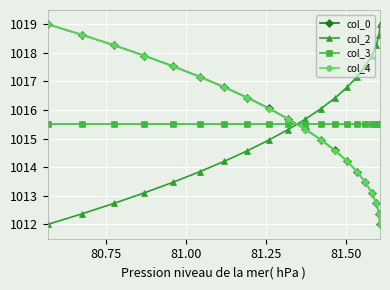

Which series has the largest total across all categories?

col_0